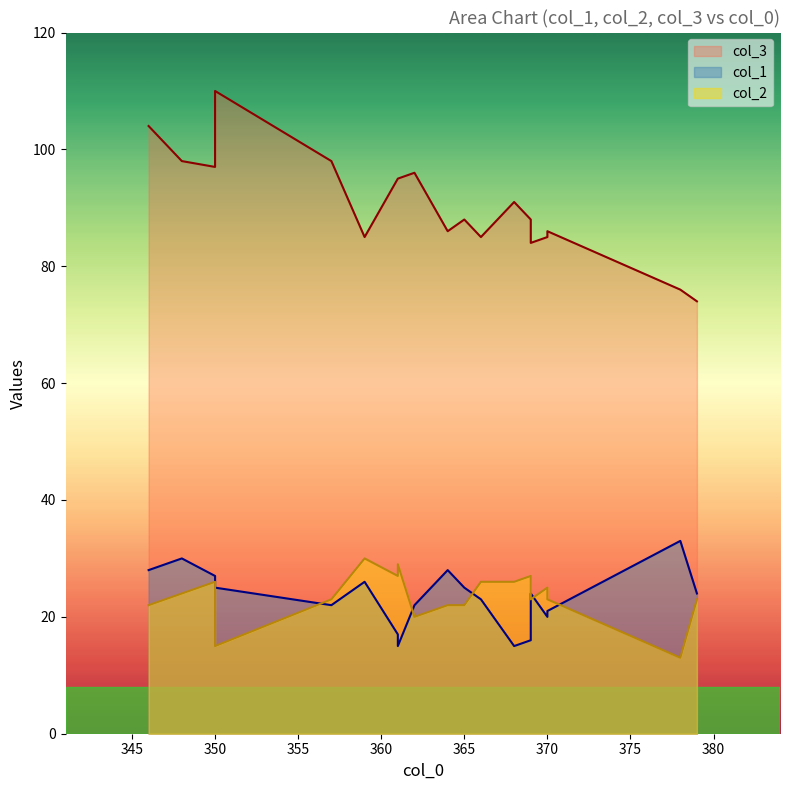

How many lines are shown in the chart?

3